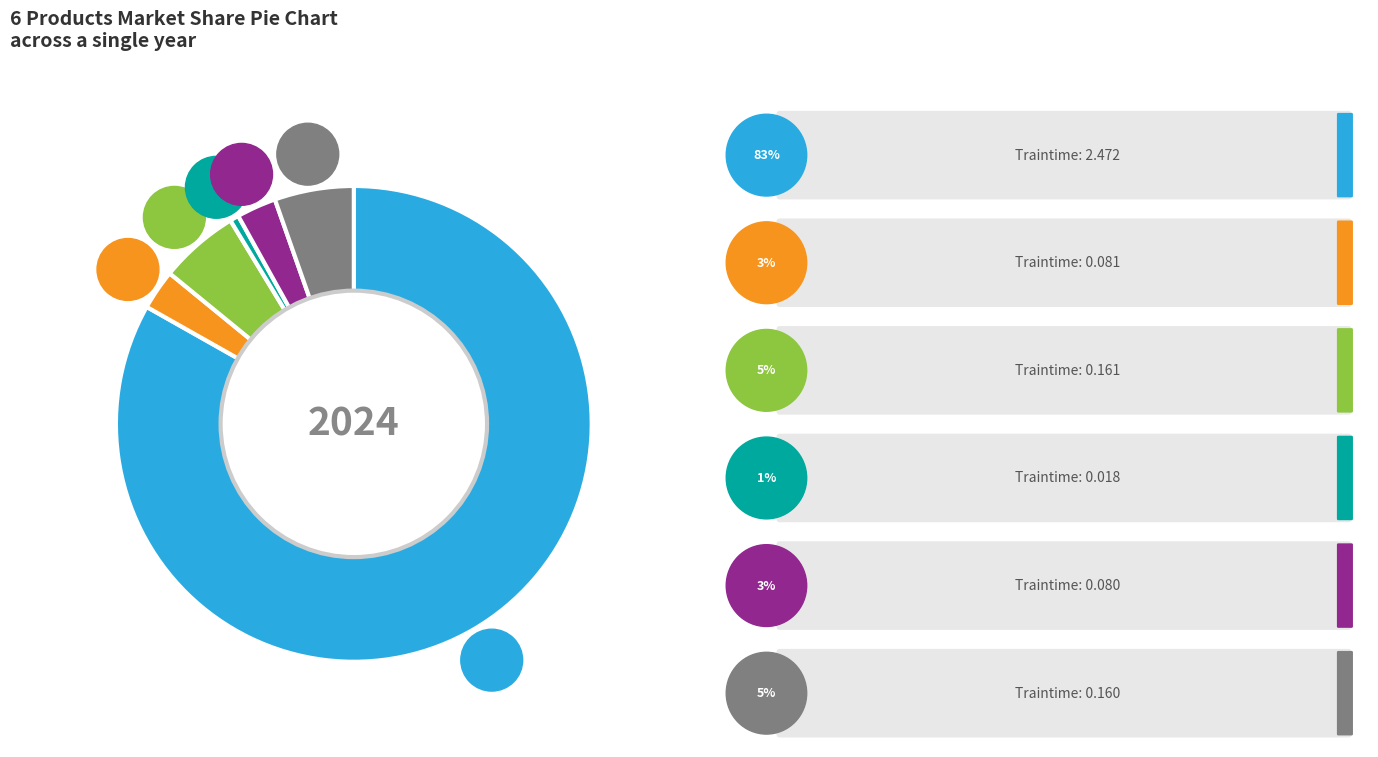

To the nearest percent, what is the difference between the Row 3 and Row 5 slice percentages?

5%